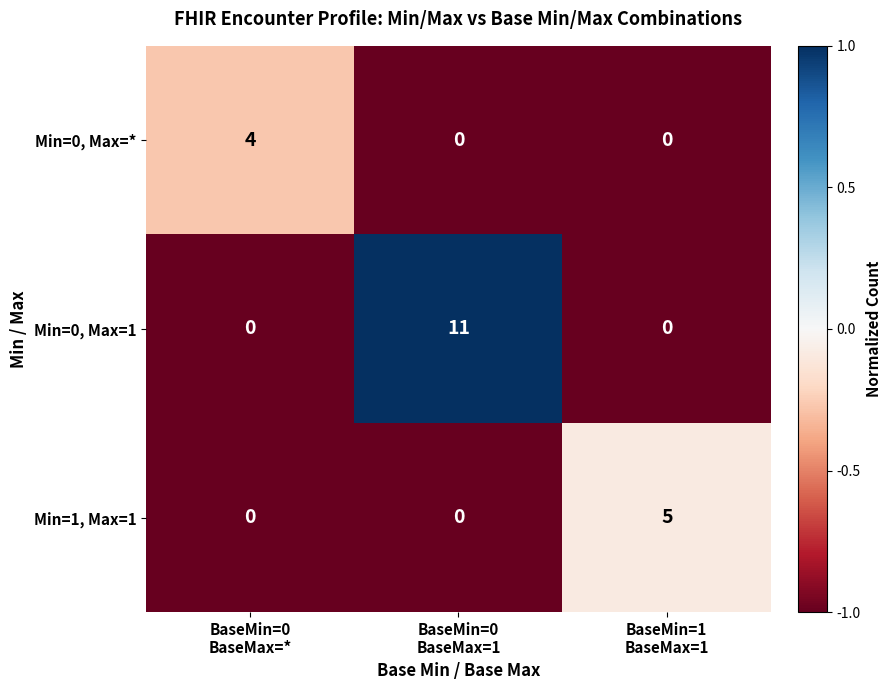

How many positive values does the Min=0, Max=1 series have?

1